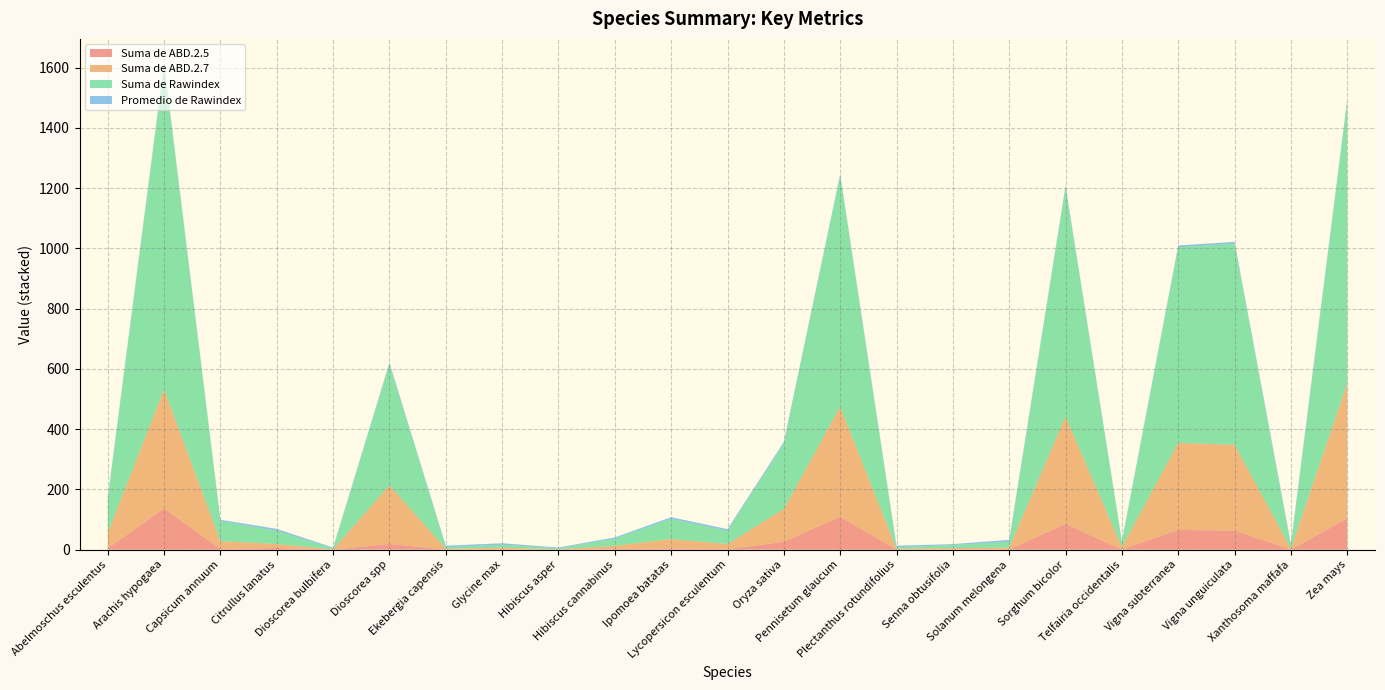

Reading right to left, extract all data points from this chart.

Suma de ABD.2.5: 103.8	0.4	63.3	65.5	0.7	86.0	0.3	1.2	0.2	109.4	26.3	1.7	4.2	1.8	0.2	0.4	0.2	19.3	0.1	5.8	2.5	137.0	4.9
Suma de ABD.2.7: 449.0	3.0	285.0	289.0	8.0	356.0	7.0	4.0	3.0	365.0	109.0	17.0	31.0	11.0	1.0	6.0	3.0	194.0	1.0	13.0	26.0	395.0	51.0
Suma de Rawindex: 935.0	8.0	667.0	649.0	16.0	760.0	19.0	10.0	5.0	766.0	217.0	44.0	67.0	24.0	3.0	10.0	5.0	402.0	3.0	44.0	66.0	1076.0	113.0
Promedio de Rawindex: 5.8	8.0	6.2	6.0	4.0	5.9	6.3	3.3	5.0	5.9	5.3	5.5	5.6	4.0	3.0	5.0	5.0	5.7	3.0	6.3	4.7	6.3	4.7